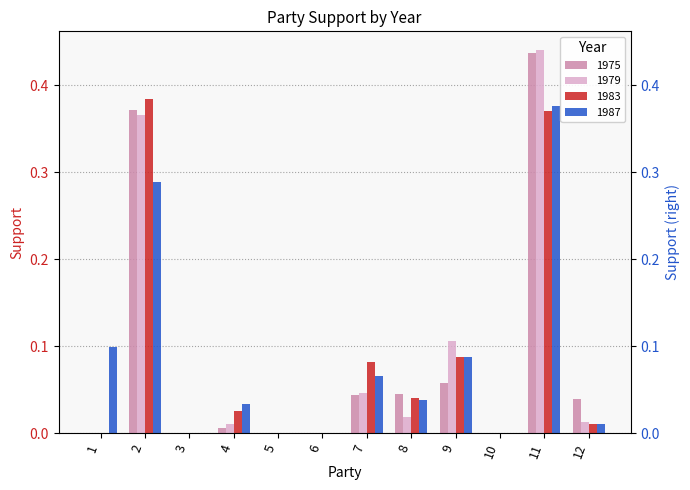

Reading left to right, what are all the values shown in this chart?

1975: 0.0	0.4	0.0	0.0	0.0	0.0	0.0	0.0	0.1	0.0	0.4	0.0
1979: 0.0	0.4	0.0	0.0	0.0	0.0	0.0	0.0	0.1	0.0	0.4	0.0
1983: 0.0	0.4	0.0	0.0	0.0	0.0	0.1	0.0	0.1	0.0	0.4	0.0
1987: 0.1	0.3	0.0	0.0	0.0	0.0	0.1	0.0	0.1	0.0	0.4	0.0